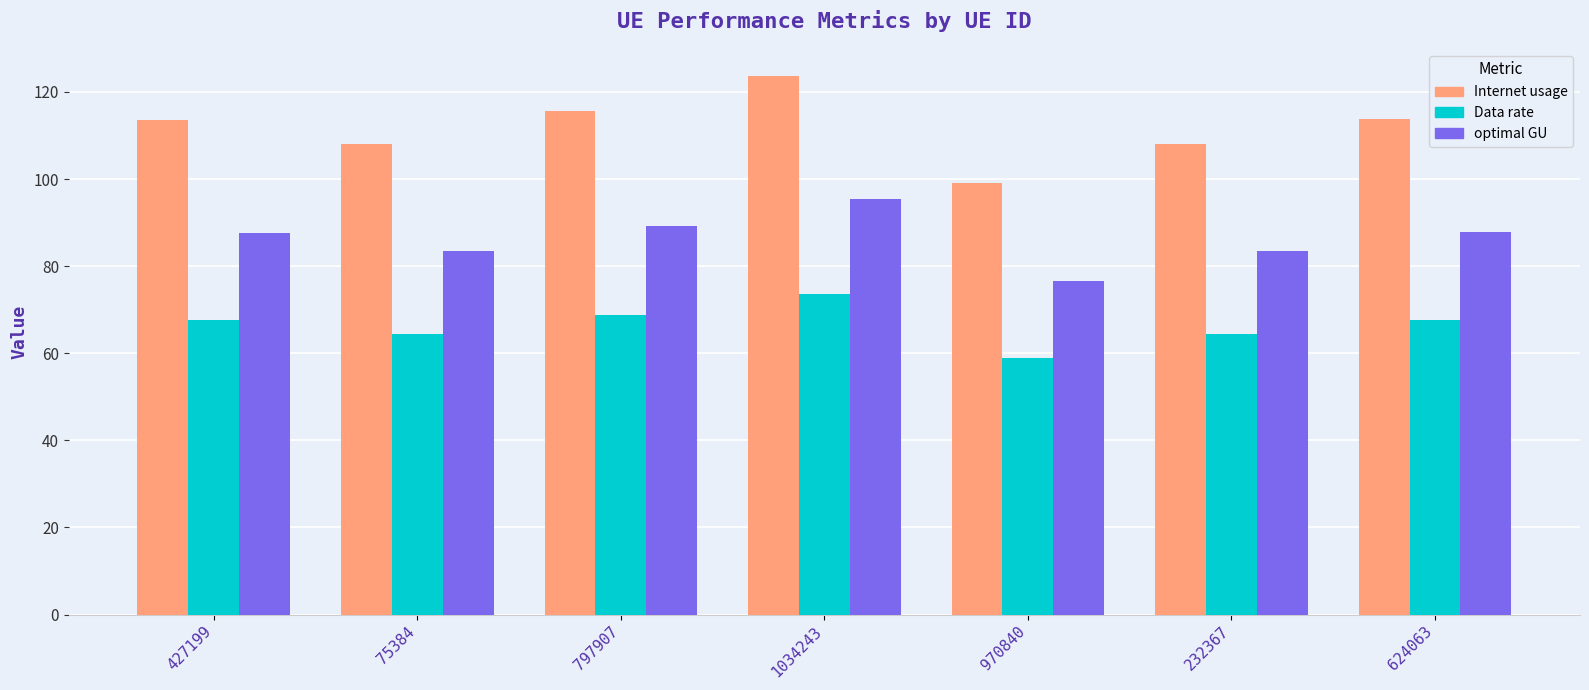

List the series in order of their peak value, highest first.

Internet usage, optimal GU, Data rate